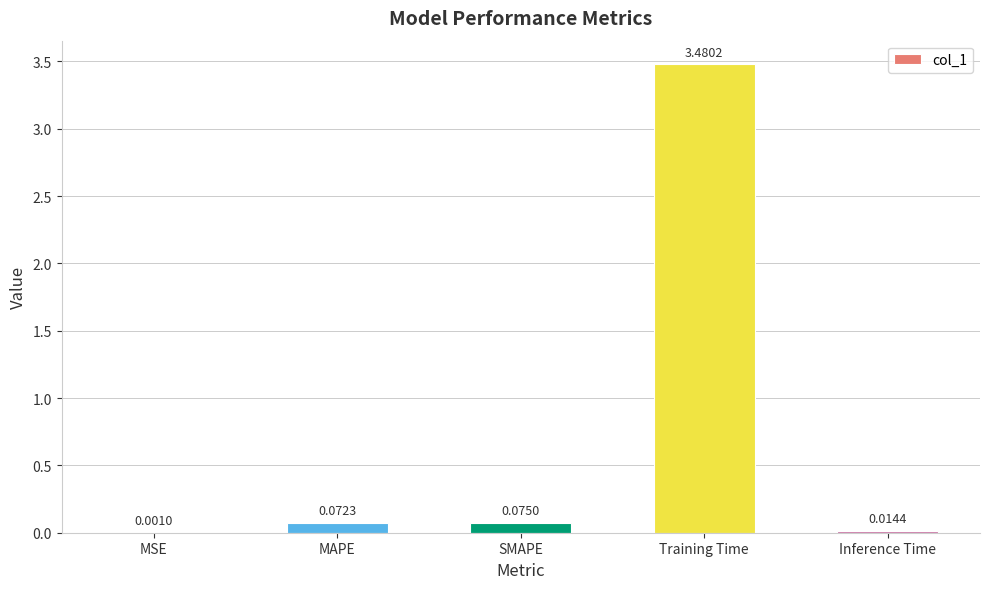

Which category has the highest value across all series?

Training Time